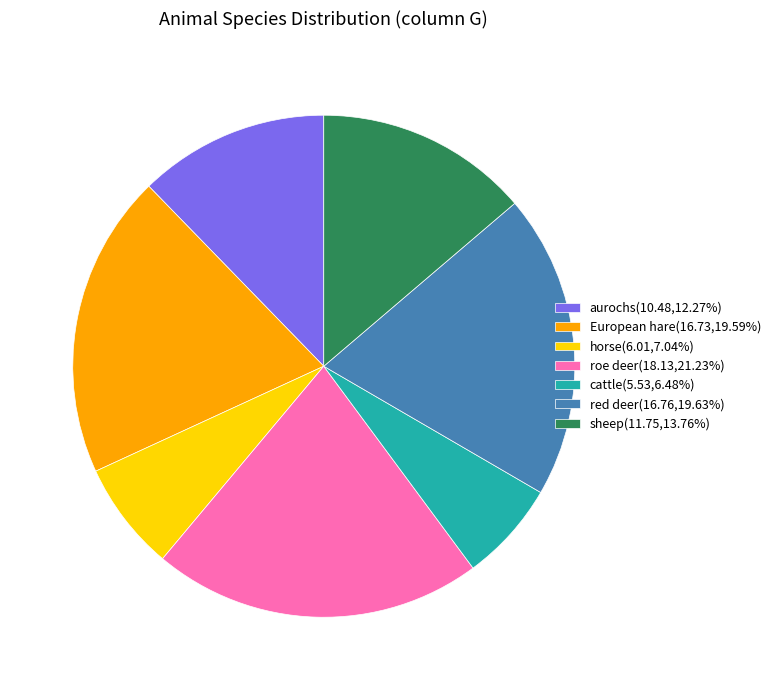

Which slice is the largest?

roe deer